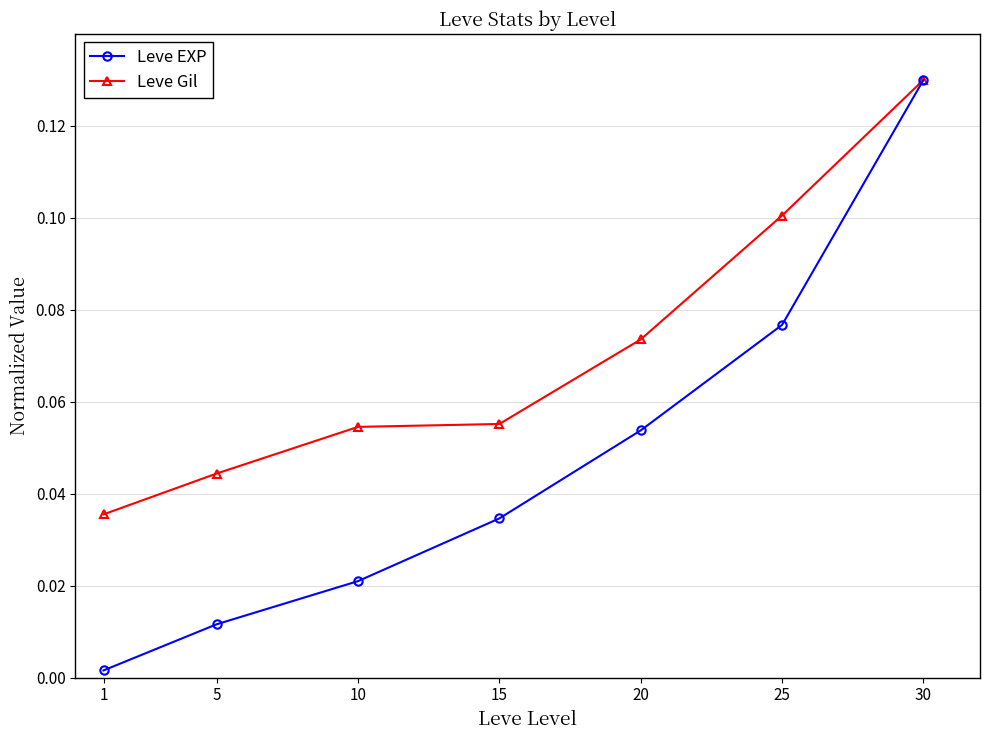

At which label does Leve Gil reach its peak?

30